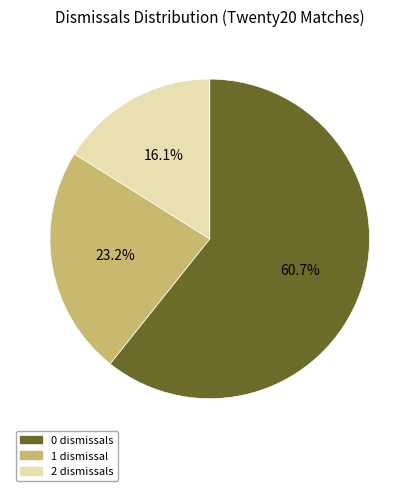

Which slice is the smallest?

2